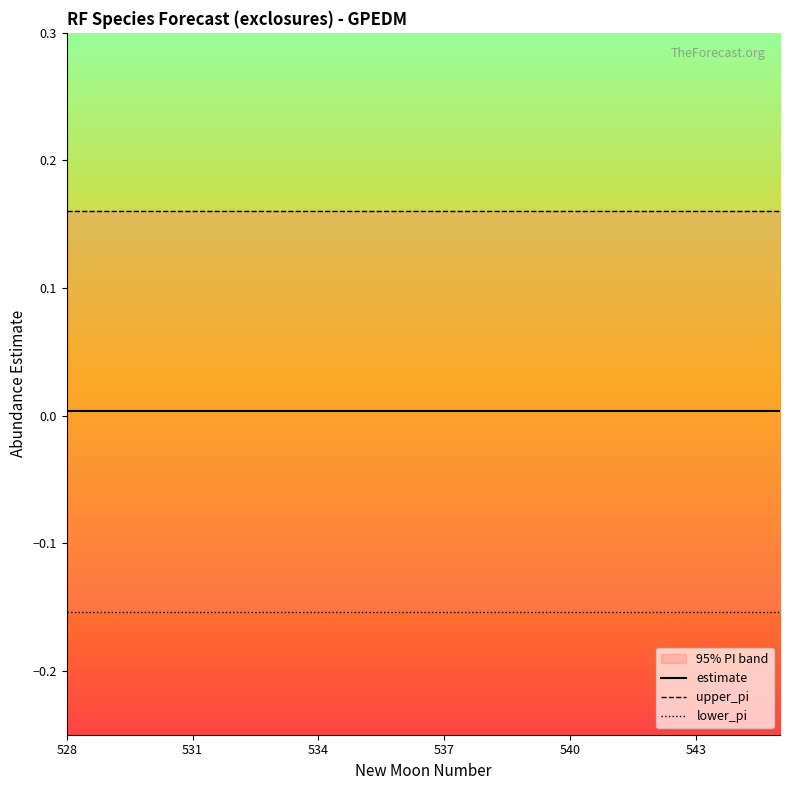

True or false: estimate and lower_pi intersect in this chart.

False